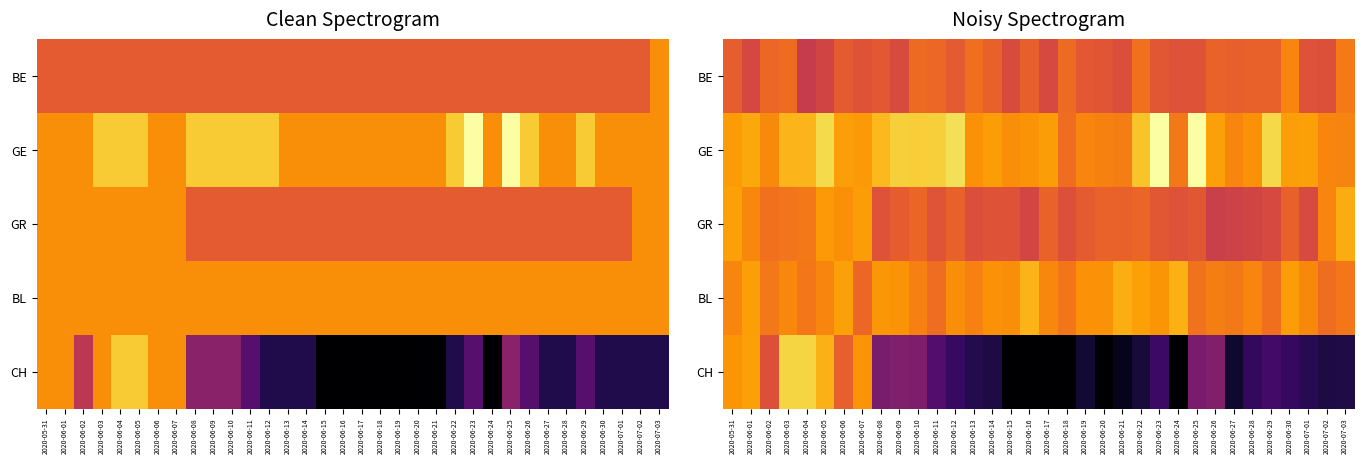

What is the lowest value of the GE series?

-0.6